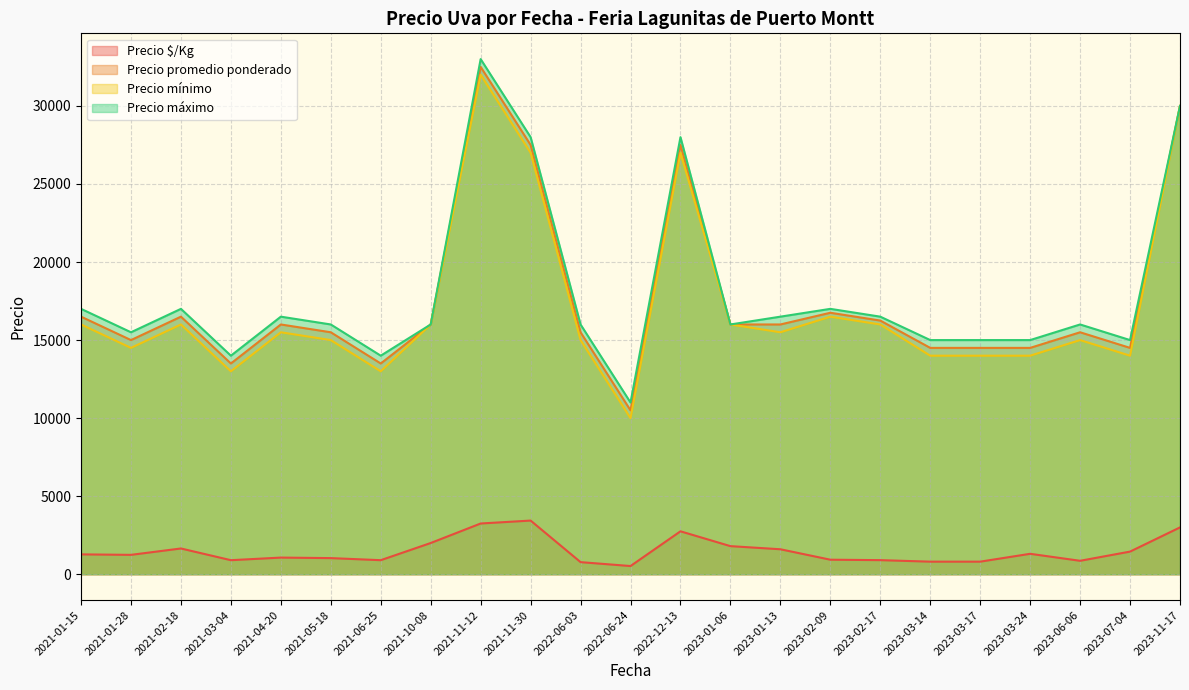

At which category is the sum across all series the highest?

2021-11-12